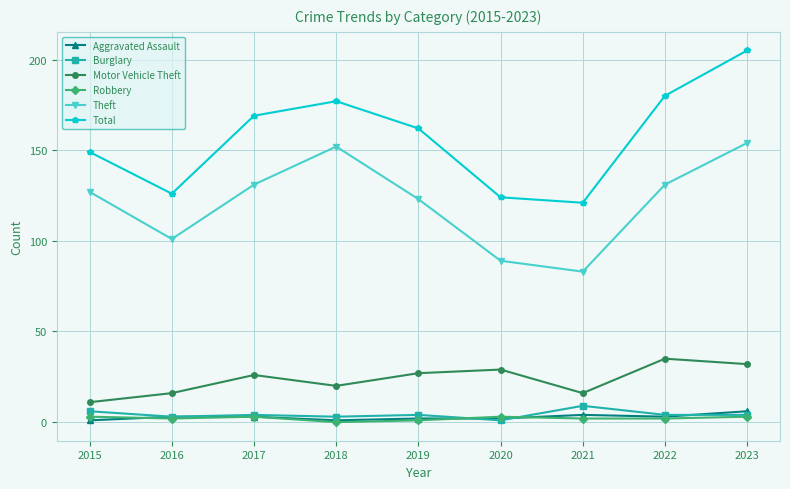

True or false: Total has a value of 205 at 2023.

True